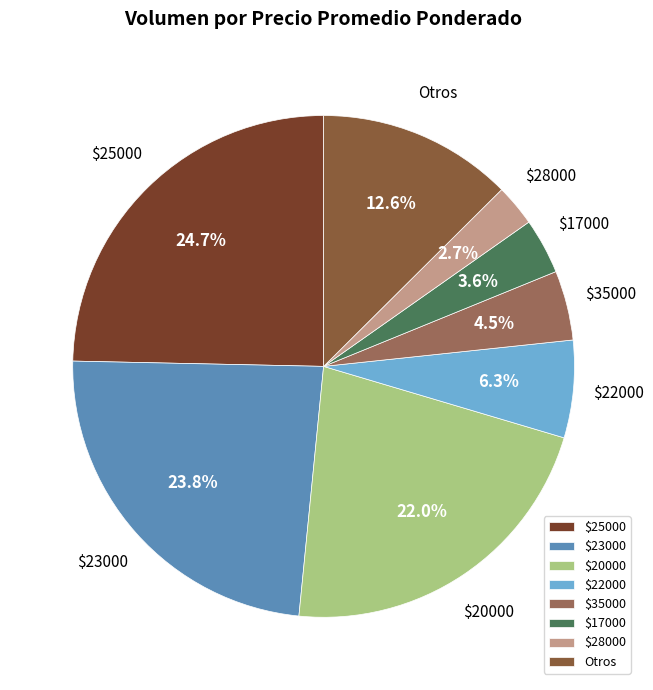

How many slices are in this pie chart?

8